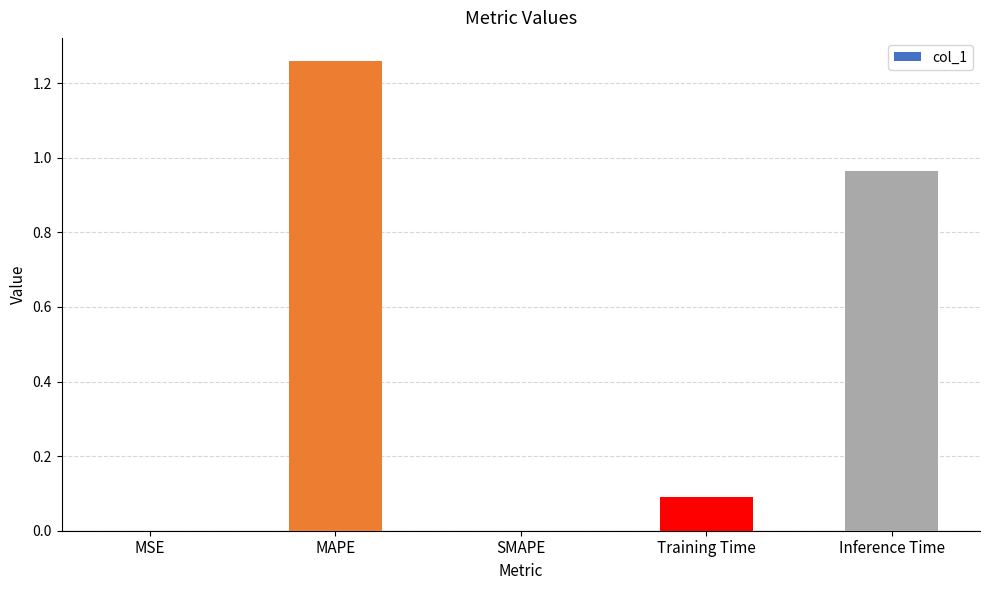

Between Training Time and Inference Time, which is larger?

Inference Time